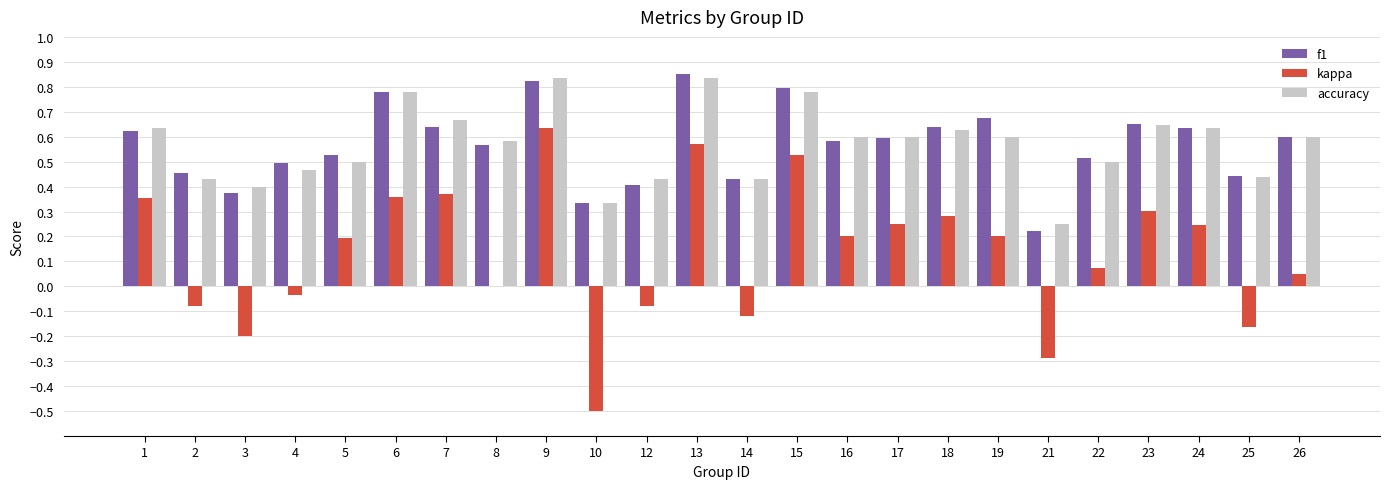

The accuracy series shows 0.4 at 2. True or false?

True